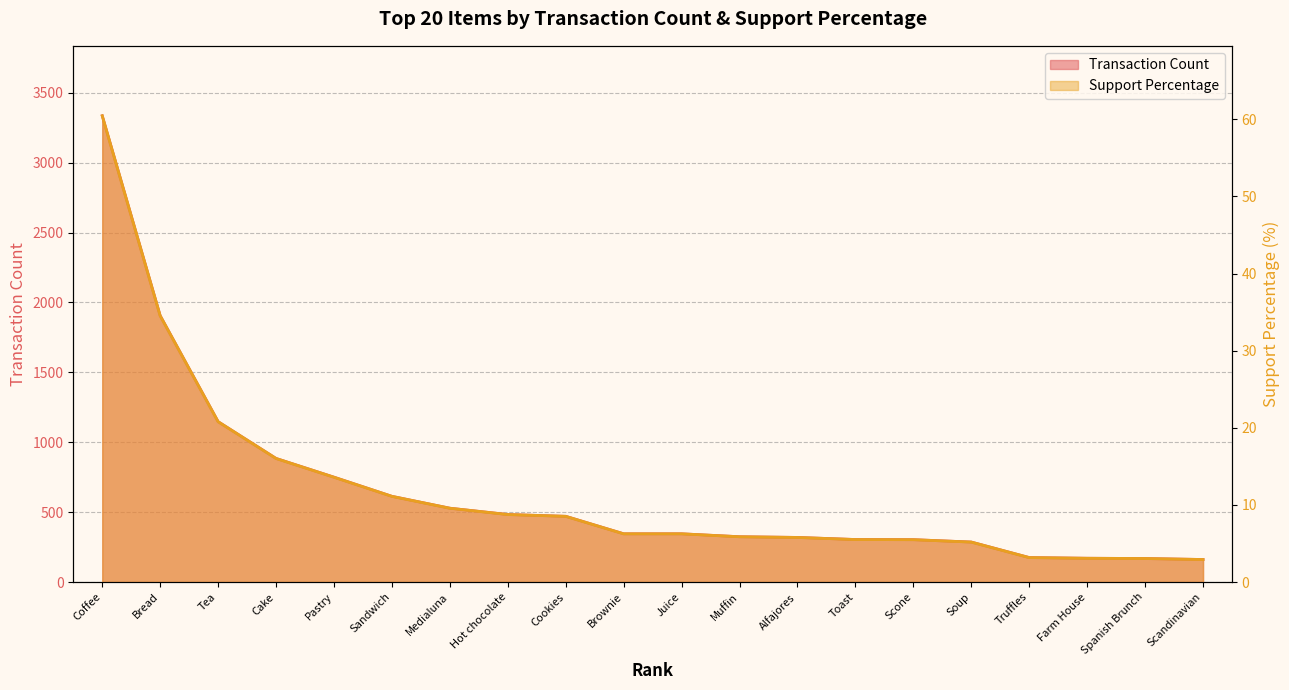

What are all the series names shown in the legend?

Transaction Count, Support Percentage